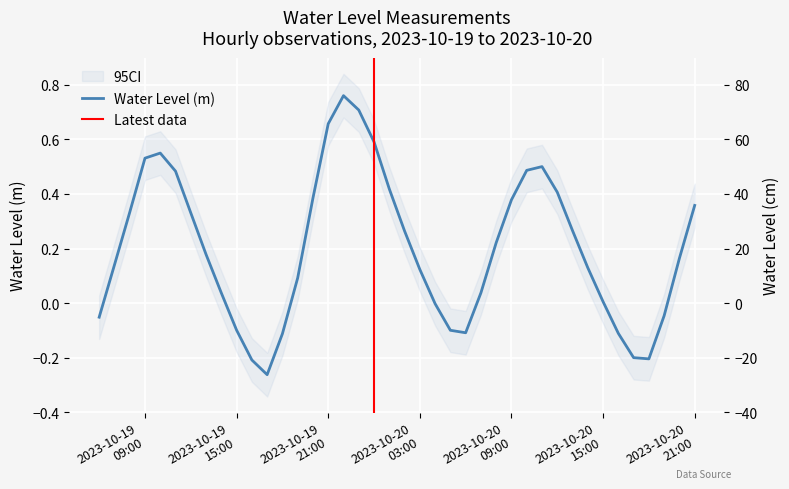

What is the sum of all values?

8.0